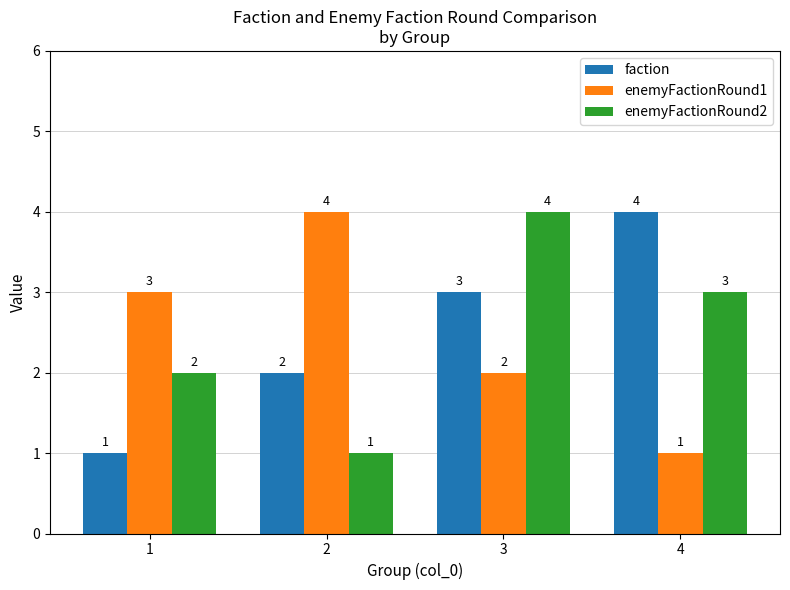

At 1, list the series in order from smallest to largest.

faction, enemyFactionRound2, enemyFactionRound1